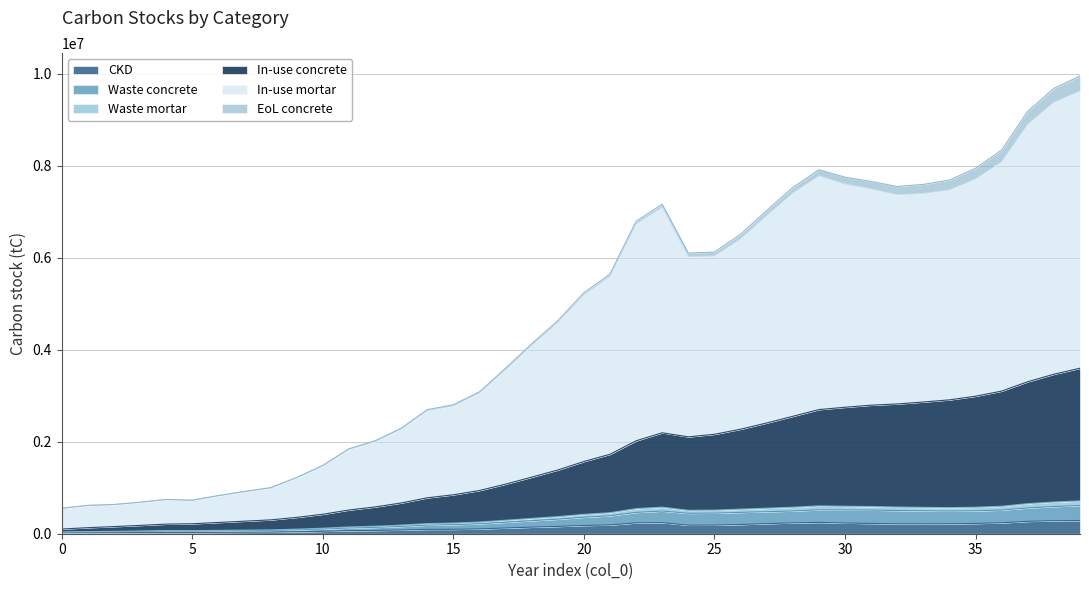

Which series has the largest total across all categories?

In-use mortar